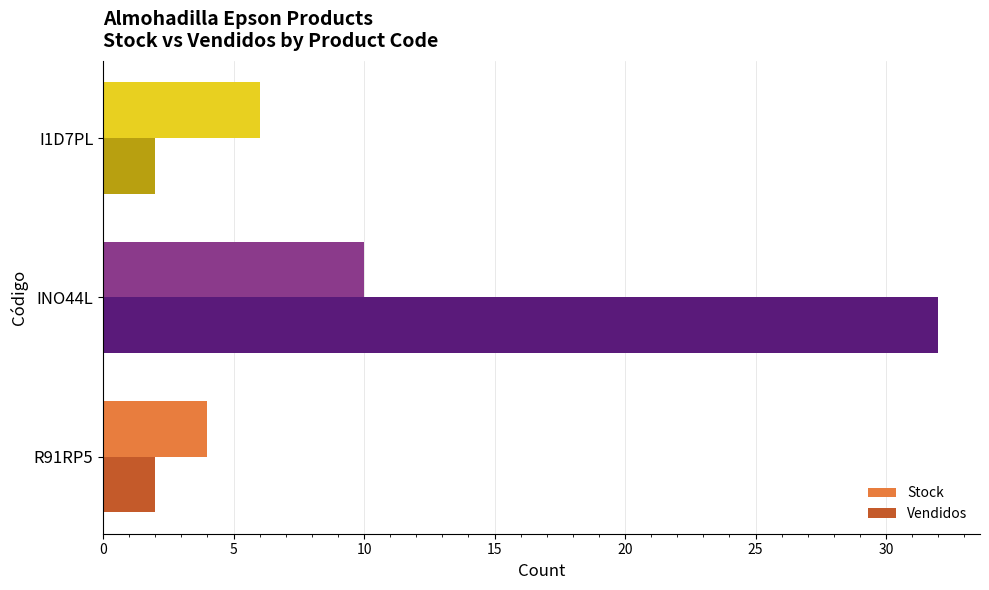

What is the average value of the Vendidos series?

12